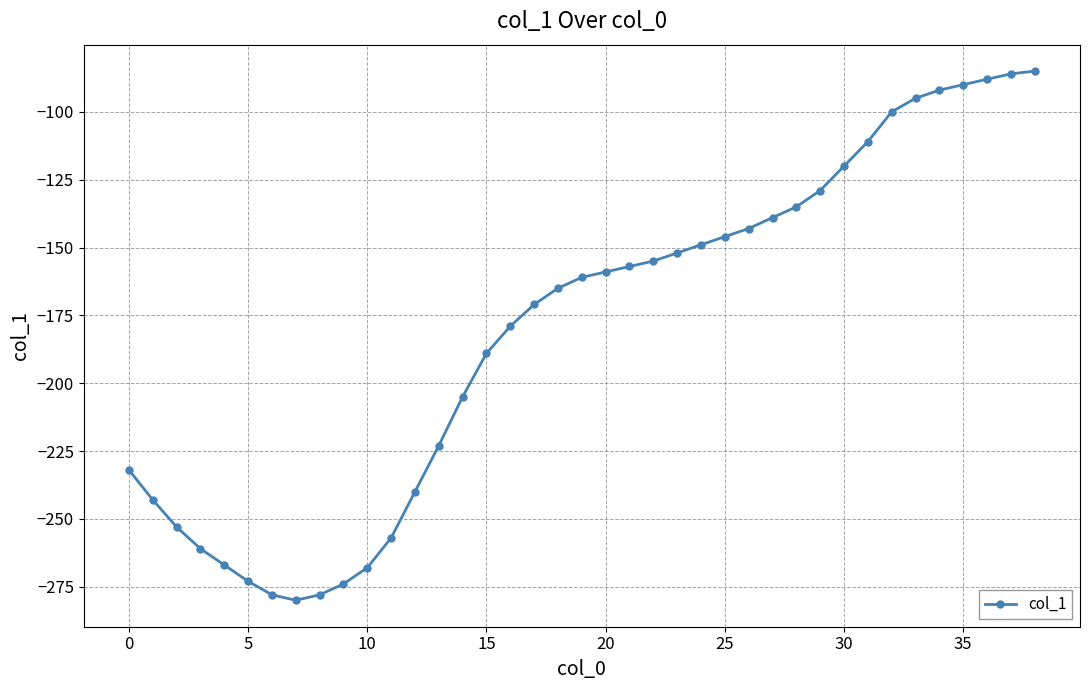

How many points are lower than both their immediate neighbors (excluding endpoints)?

1